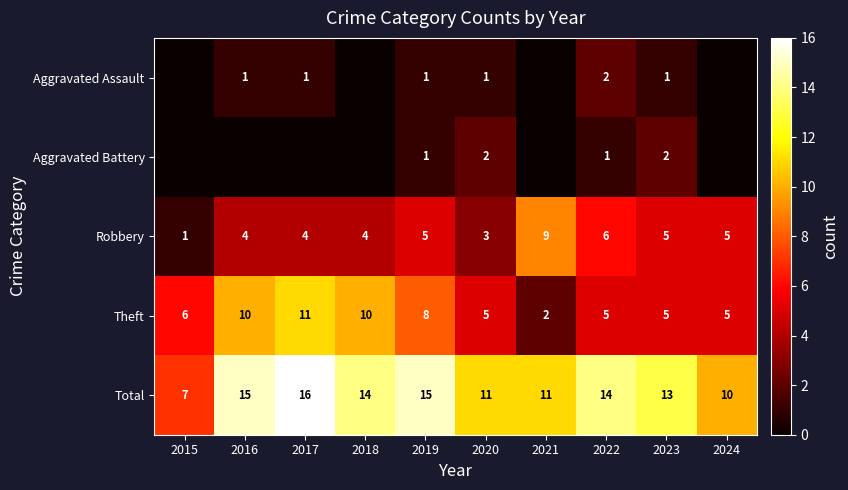

Is the value of Aggravated Battery at 2019 greater than the value of Total at 2016?

No